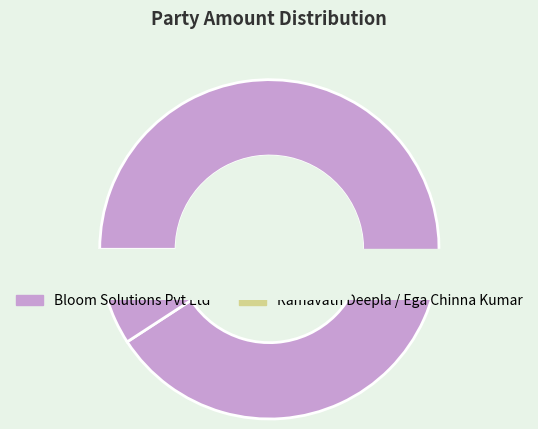

Combined, do Ega Chinna Kumar and Ramavath Deepla account for over 50%?

No